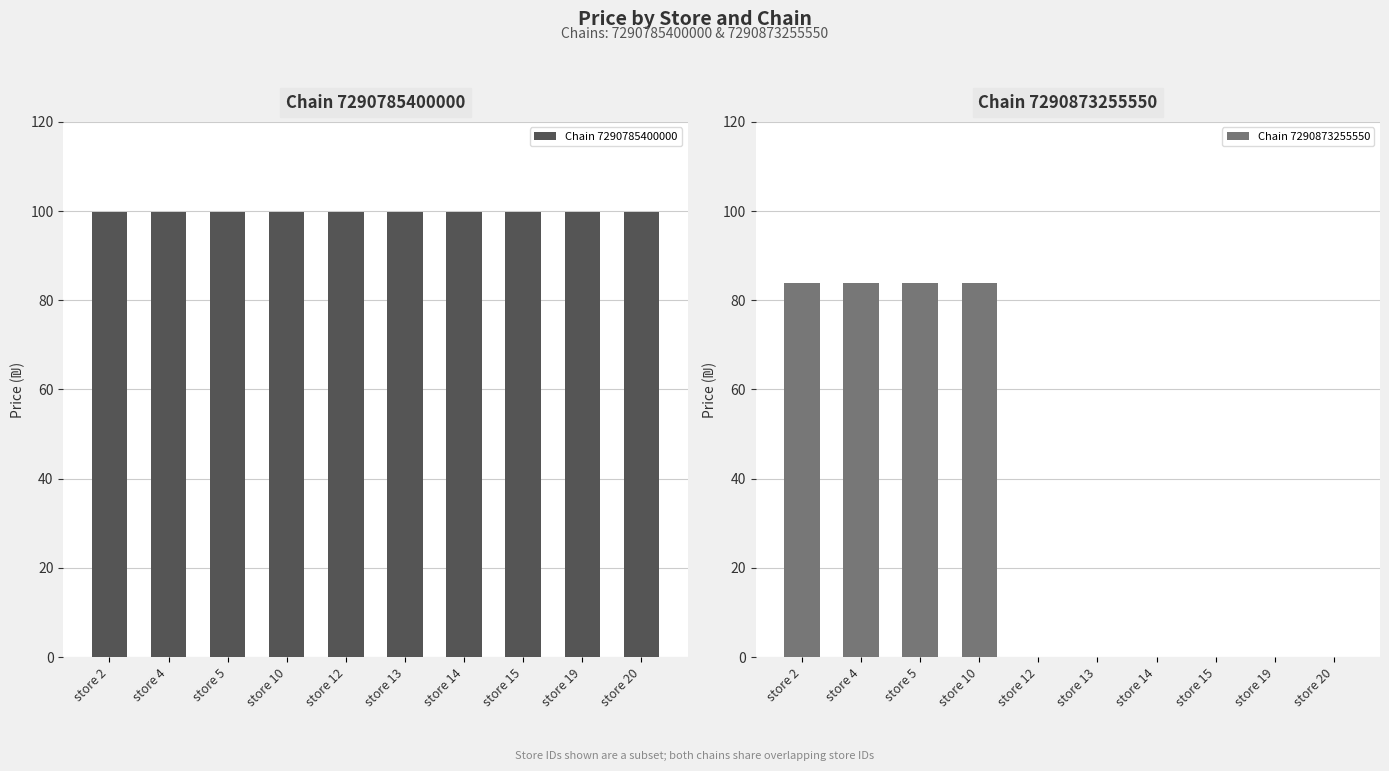

What is the sum of all Chain 7290785400000 values?

999.0